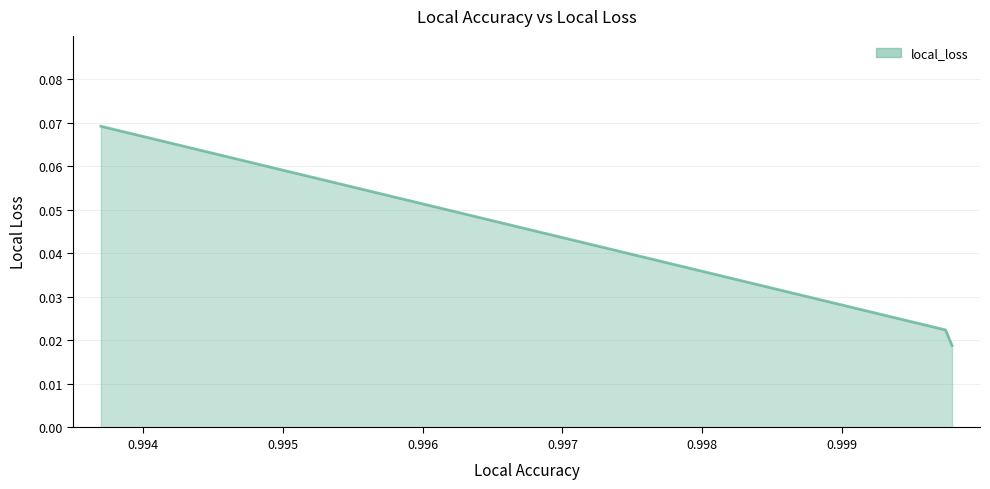

How many values are between 0 and 1?

3